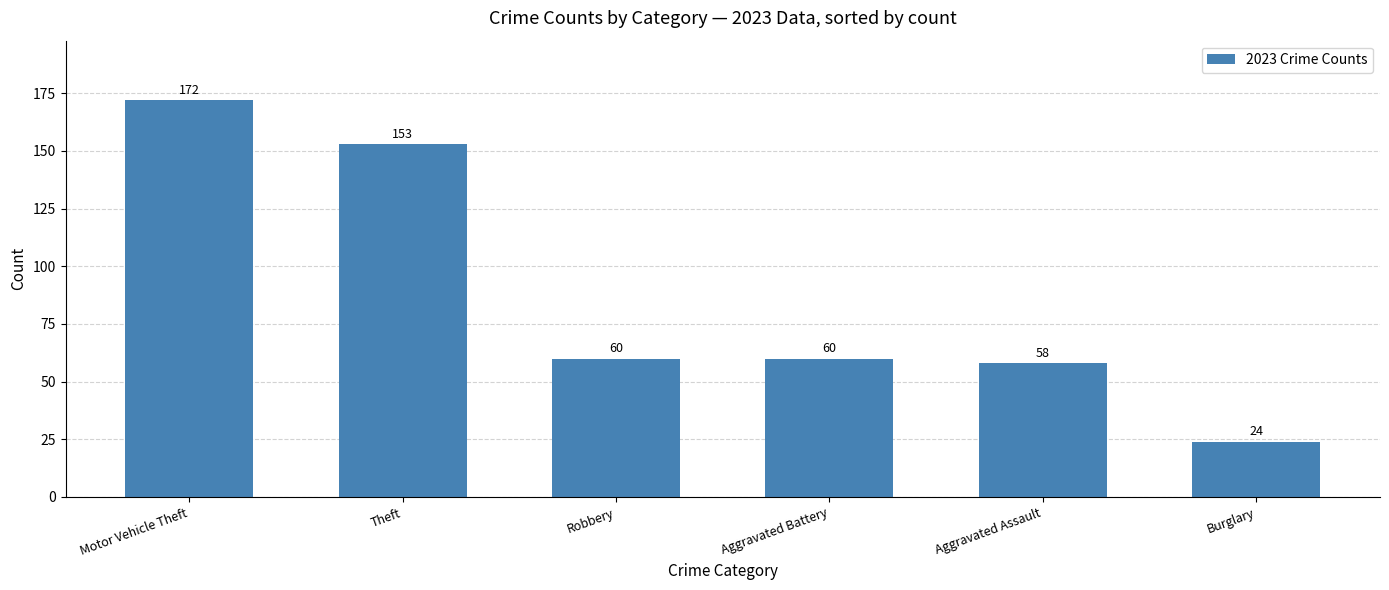

Which category has the lowest value across all series?

Burglary